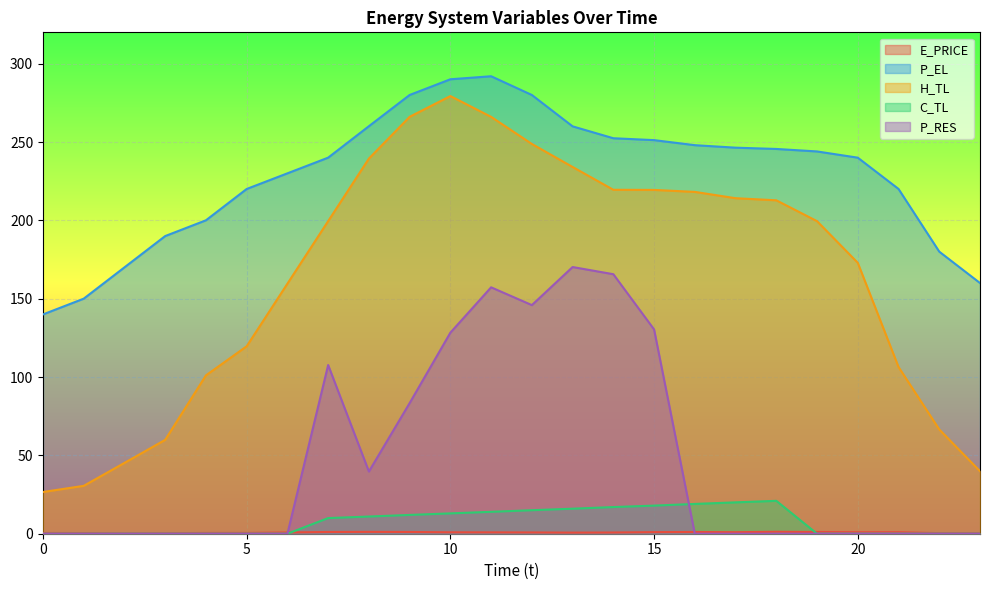

The value of H_TL at 15 is 219.4. True or false?

True